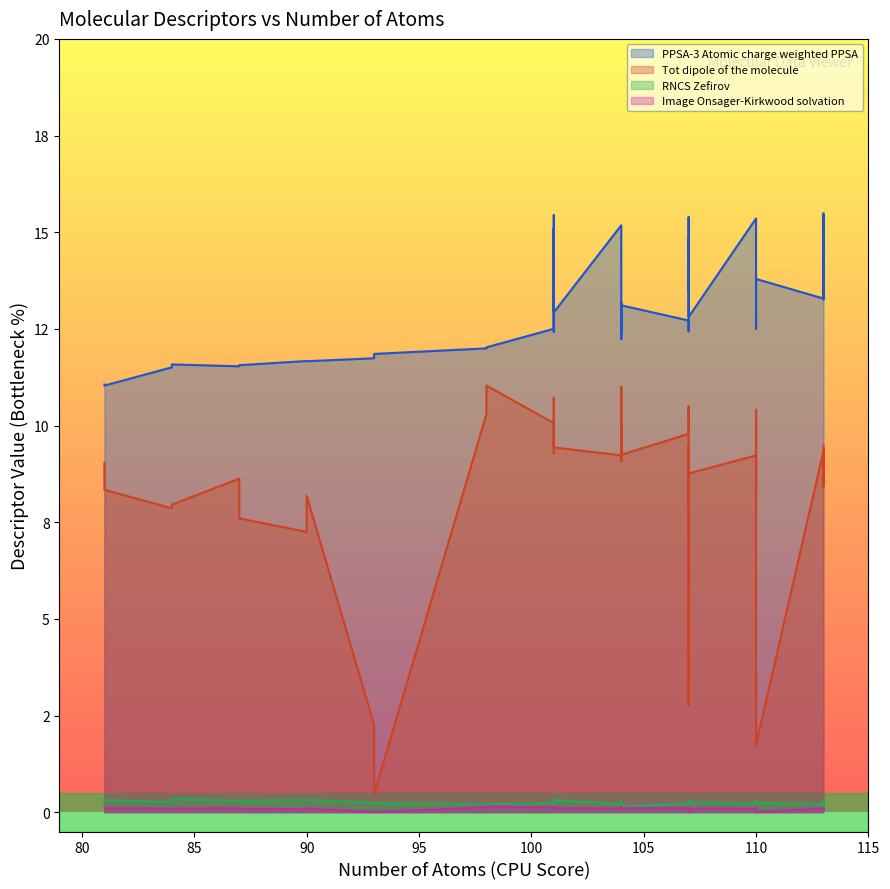

What is the label of the 39th point from the right?

107